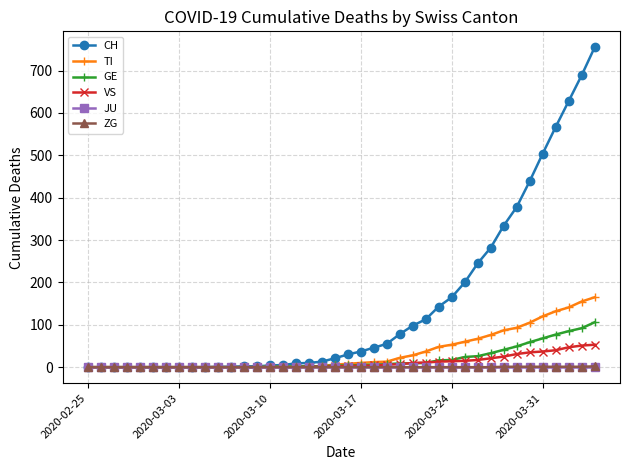

Which series has the widest spread of values?

CH